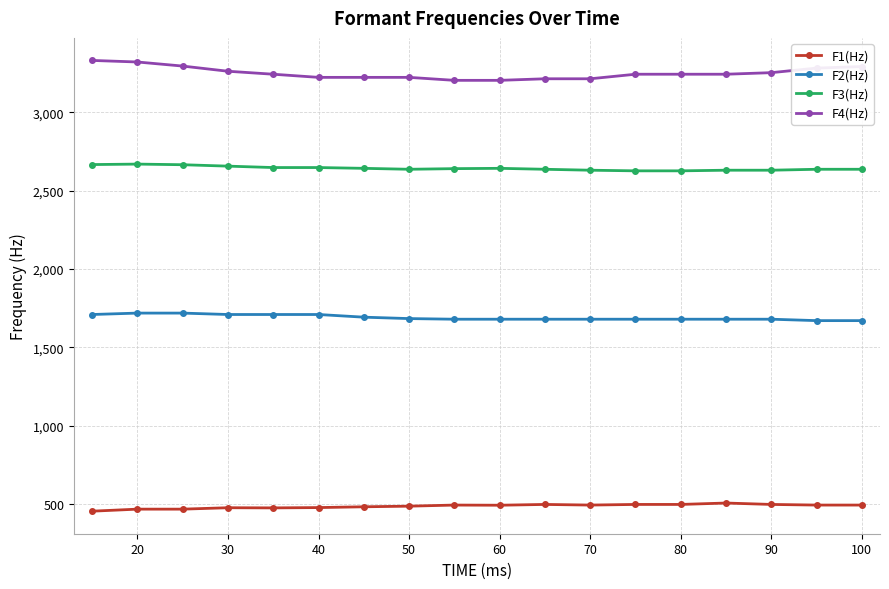

Which series has the largest total across all categories?

F4(Hz)